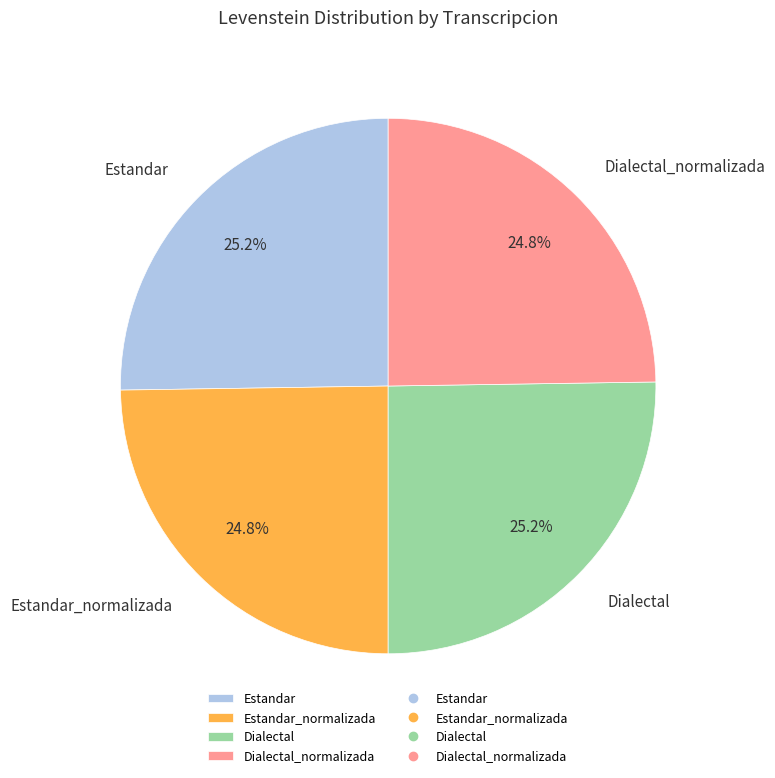

True or false: Estandar_normalizada accounts for 31% of the total.

False